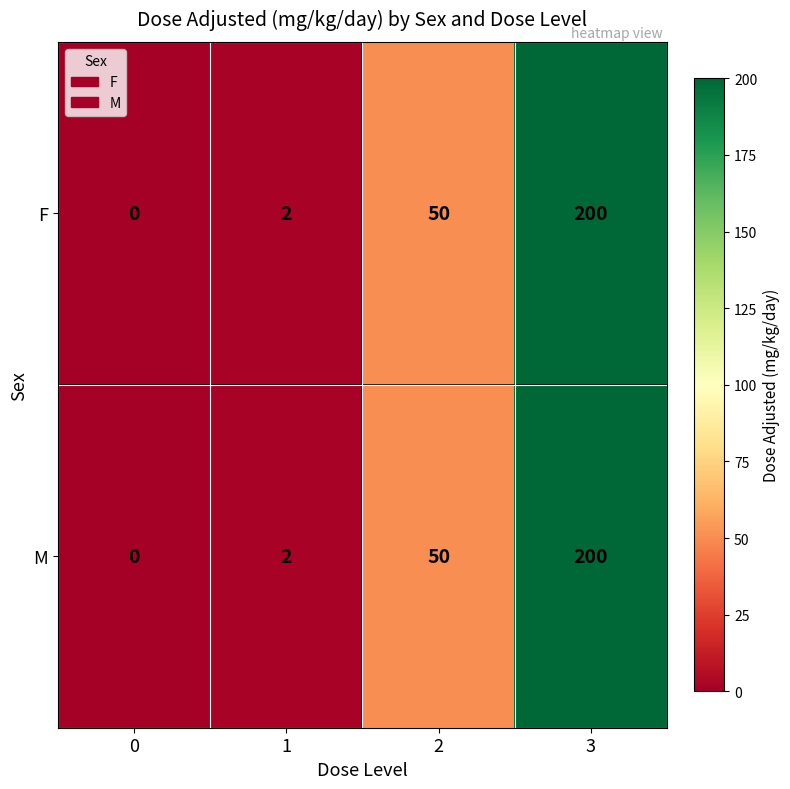

What is the total value across all series at 2?

100